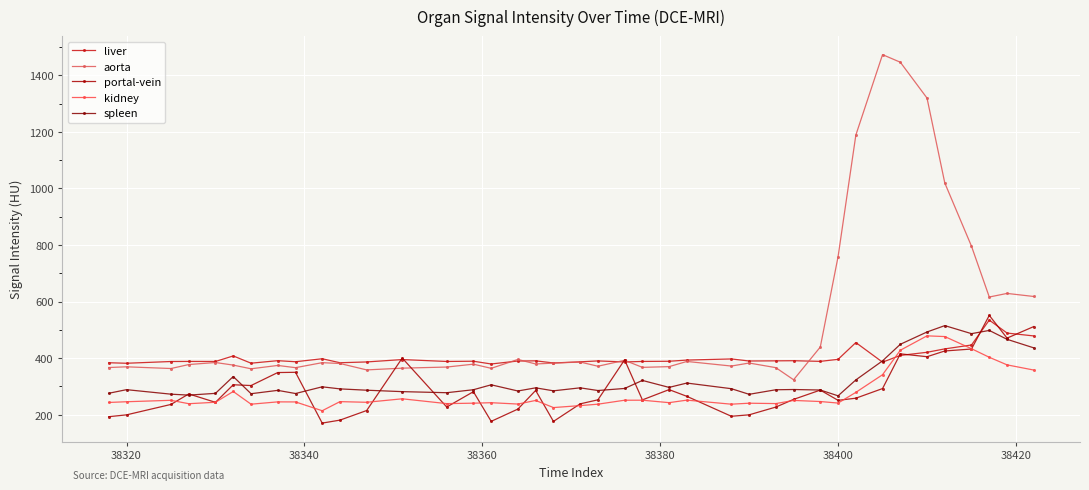

How many lines are shown in the chart?

5